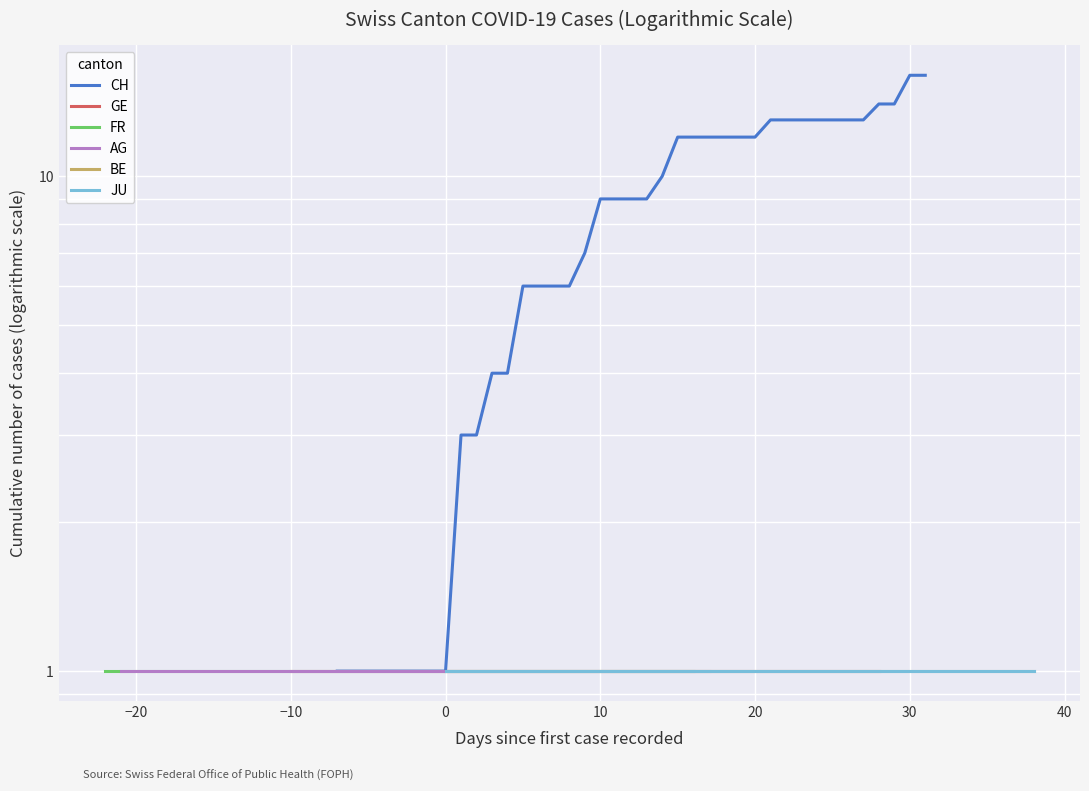

At how many categories does at least one series exceed 8?

22